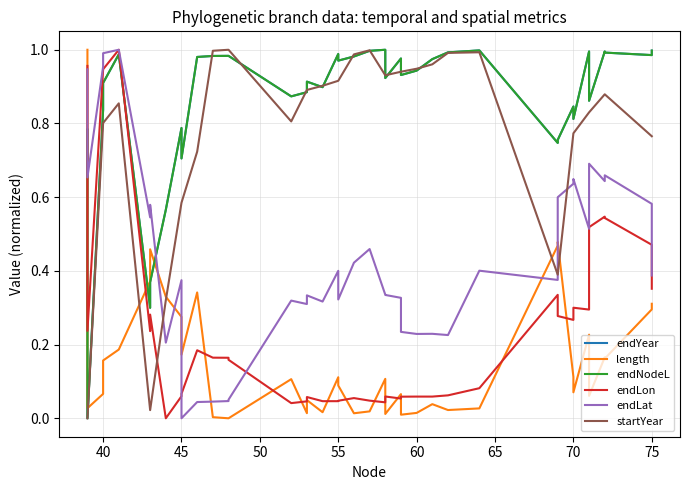

Reading left to right, transcribe all the data shown in this chart.

endYear: 0.8	0.0	0.8	0.9	1.0	0.3	0.4	0.6	0.8	0.7	1.0	1.0	1.0	1.0	0.9	0.9	0.9	0.9	1.0	1.0	1.0	1.0	1.0	0.9	1.0	0.9	0.9	1.0	1.0	1.0	0.7	0.8	0.8	0.8	1.0	0.9	1.0	1.0	1.0	1.0
length: 1.0	0.0	0.1	0.2	0.2	0.4	0.5	0.3	0.3	0.2	0.3	0.0	0.0	0.0	0.1	0.0	0.0	0.0	0.1	0.1	0.0	0.0	0.1	0.0	0.1	0.0	0.0	0.0	0.0	0.0	0.5	0.5	0.1	0.1	0.2	0.1	0.2	0.2	0.3	0.3
endNodeL: 0.8	0.0	0.8	0.9	1.0	0.3	0.4	0.6	0.8	0.7	1.0	1.0	1.0	1.0	0.9	0.9	0.9	0.9	1.0	1.0	1.0	1.0	1.0	0.9	1.0	0.9	0.9	1.0	1.0	1.0	0.7	0.8	0.8	0.8	1.0	0.9	1.0	1.0	1.0	1.0
endLon: 1.0	0.2	0.9	0.9	1.0	0.2	0.3	0.0	0.1	0.1	0.2	0.2	0.2	0.2	0.0	0.0	0.1	0.0	0.0	0.0	0.1	0.0	0.0	0.1	0.1	0.1	0.1	0.1	0.1	0.1	0.3	0.3	0.3	0.3	0.3	0.5	0.5	0.5	0.5	0.4
endLat: 0.9	0.7	1.0	1.0	1.0	0.5	0.6	0.2	0.4	0.0	0.0	0.0	0.0	0.1	0.3	0.3	0.3	0.3	0.4	0.3	0.4	0.5	0.3	0.3	0.3	0.2	0.2	0.2	0.2	0.4	0.4	0.6	0.6	0.6	0.5	0.7	0.6	0.7	0.6	0.4
startYear: 0.0	0.0	0.8	0.8	0.9	0.0	0.0	0.3	0.6	0.6	0.7	1.0	1.0	1.0	0.8	0.9	0.9	0.9	0.9	0.9	1.0	1.0	0.9	0.9	0.9	0.9	0.9	1.0	1.0	1.0	0.4	0.4	0.8	0.8	0.8	0.8	0.9	0.9	0.8	0.8